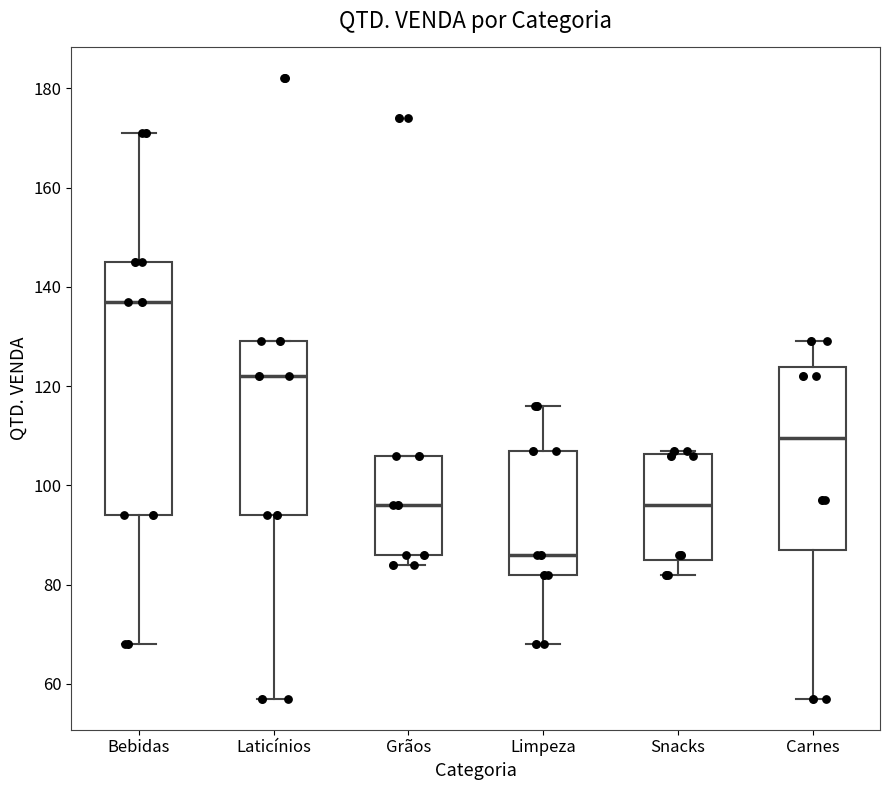

Reading left to right, read every box against the y-axis: the position of its median line, the range the box covers, and the ends of its whiskers. The values are not printed on the chart, so give them approximately, as read against the axis.

Bebidas: median 138, box 94 to 146, whiskers 68 to 172
Laticínios: median 122, box 94 to 130, whiskers 58 to 130
Grãos: median 96, box 86 to 106, whiskers 84 to 106
Limpeza: median 86, box 82 to 108, whiskers 68 to 116
Snacks: median 96, box 86 to 106, whiskers 82 to 108
Carnes: median 110, box 88 to 124, whiskers 58 to 130